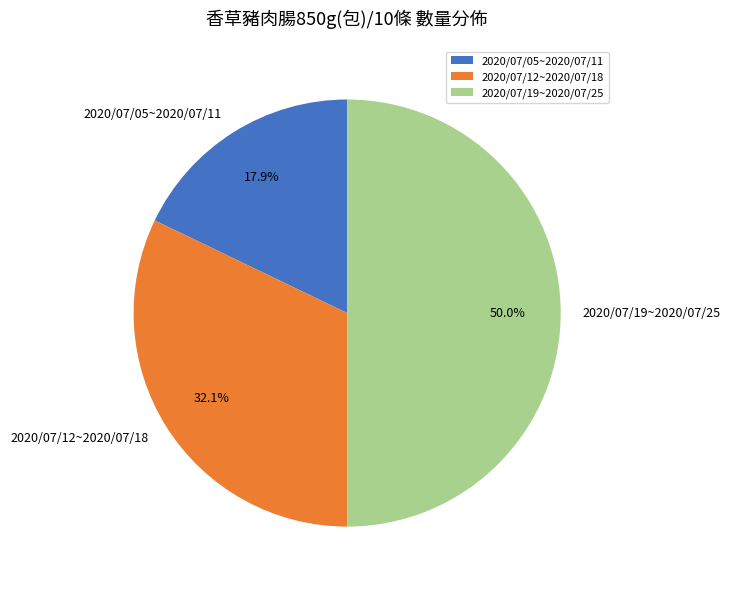

How much of the chart is everything except 2020/07/19~2020/07/25?

50.0%